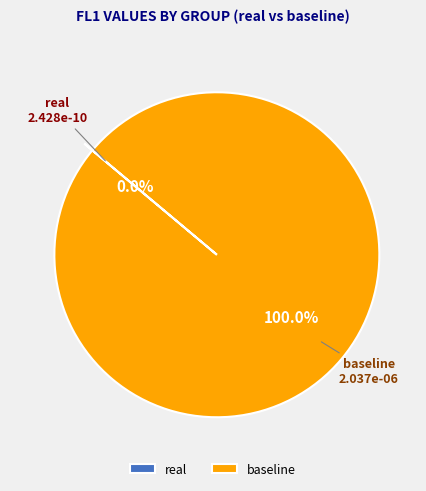

Which slice represents more than half of the pie?

baseline